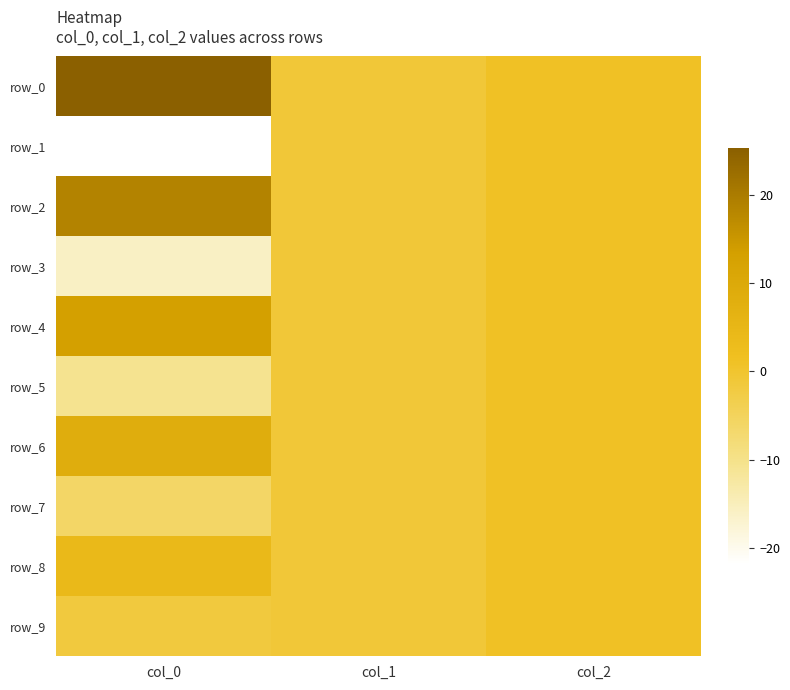

Which has a higher value, col_0 or col_2?

col_0